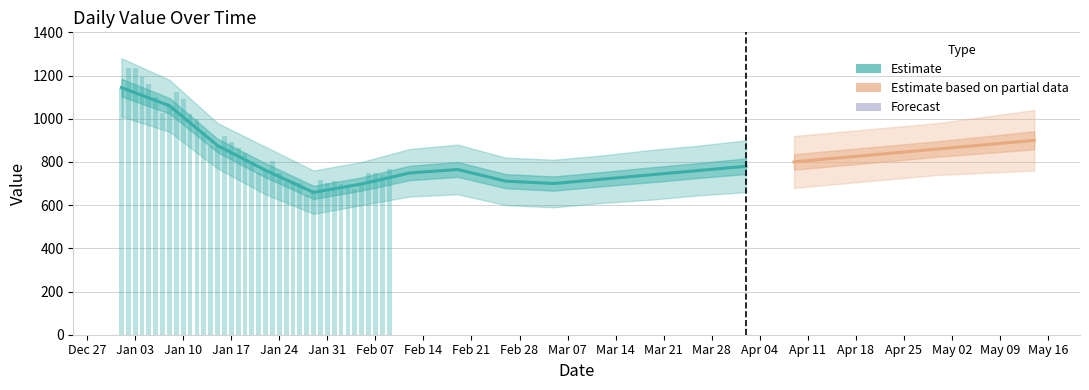

Does the chart contain stacked bars?

No